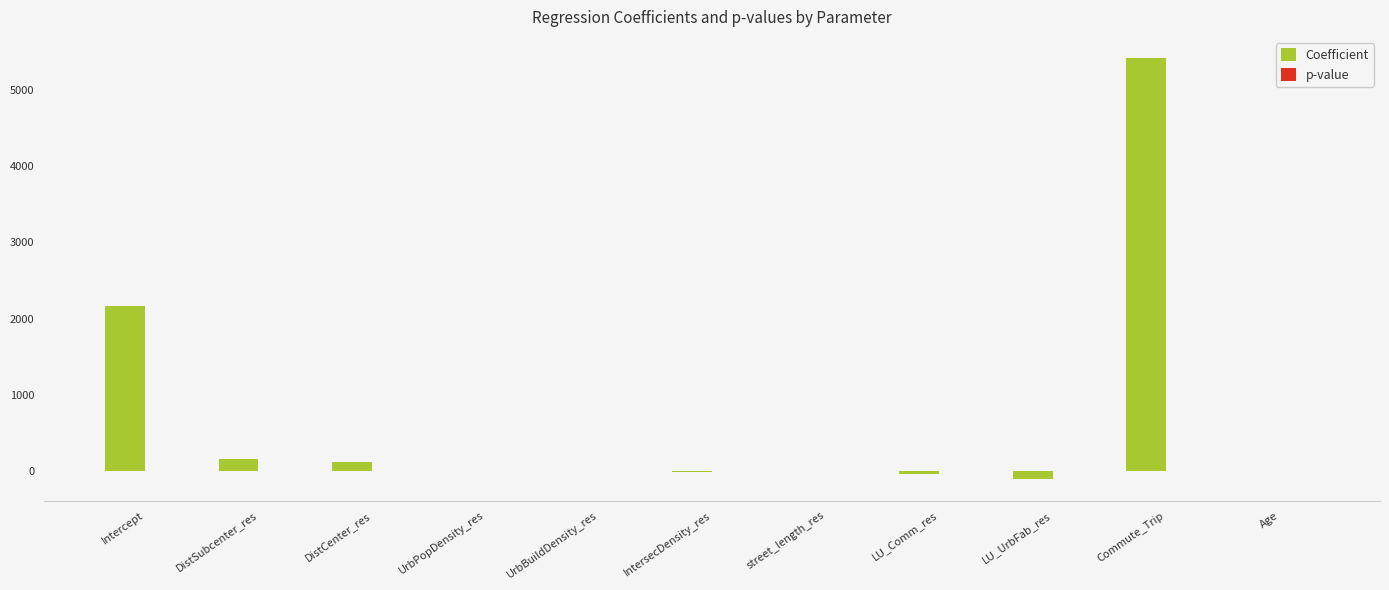

Where is Coefficient nearest to the value 2653?

Intercept